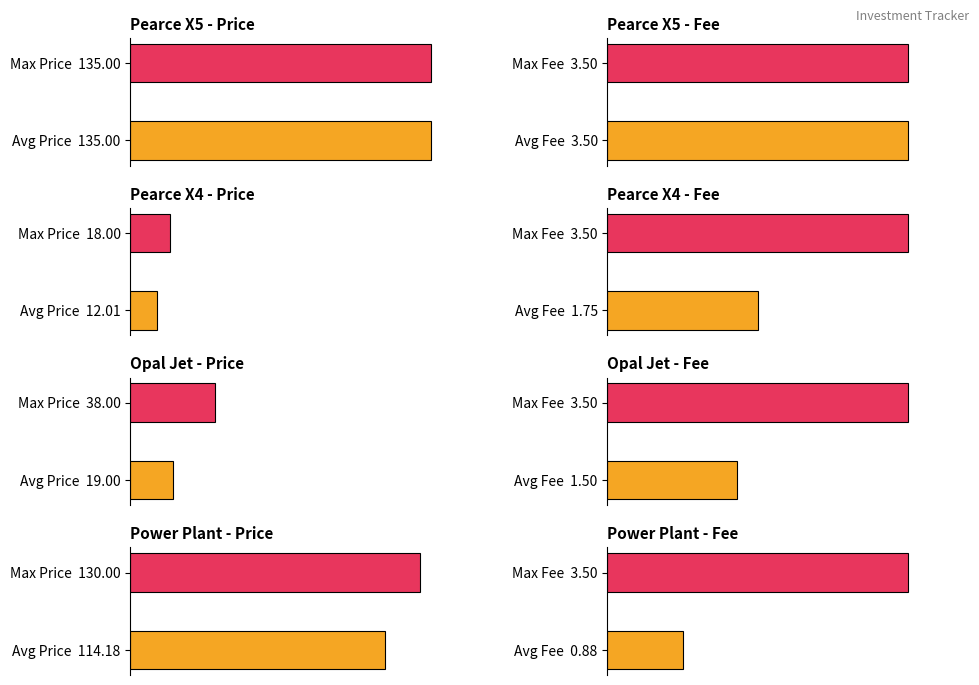

What is the sum of the Pearce X4 values at Avg Fee 1.75 and Max Fee 3.50?

5.2